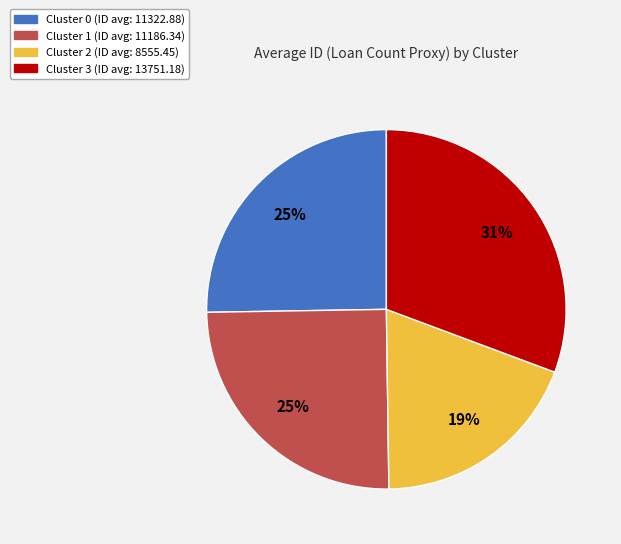

Which category has the smallest portion of the pie?

Cluster 2